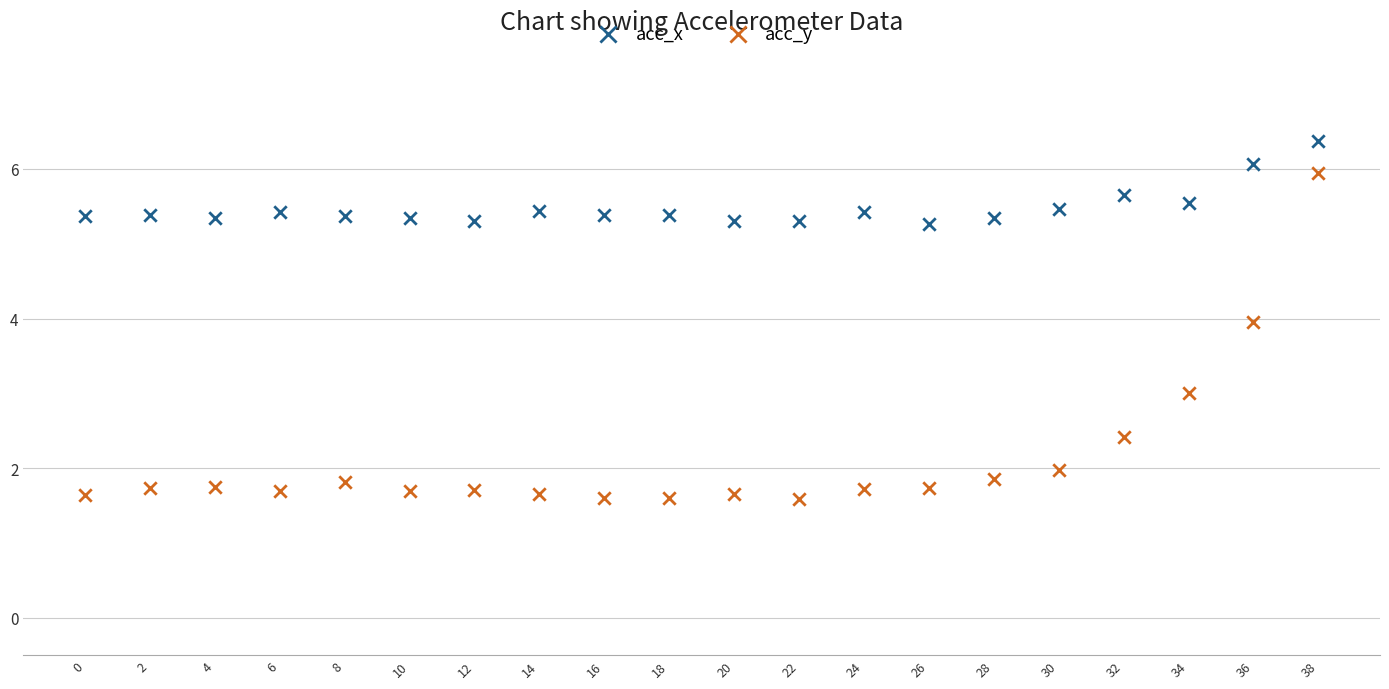

Which series contains the highest Y value?

acc_x